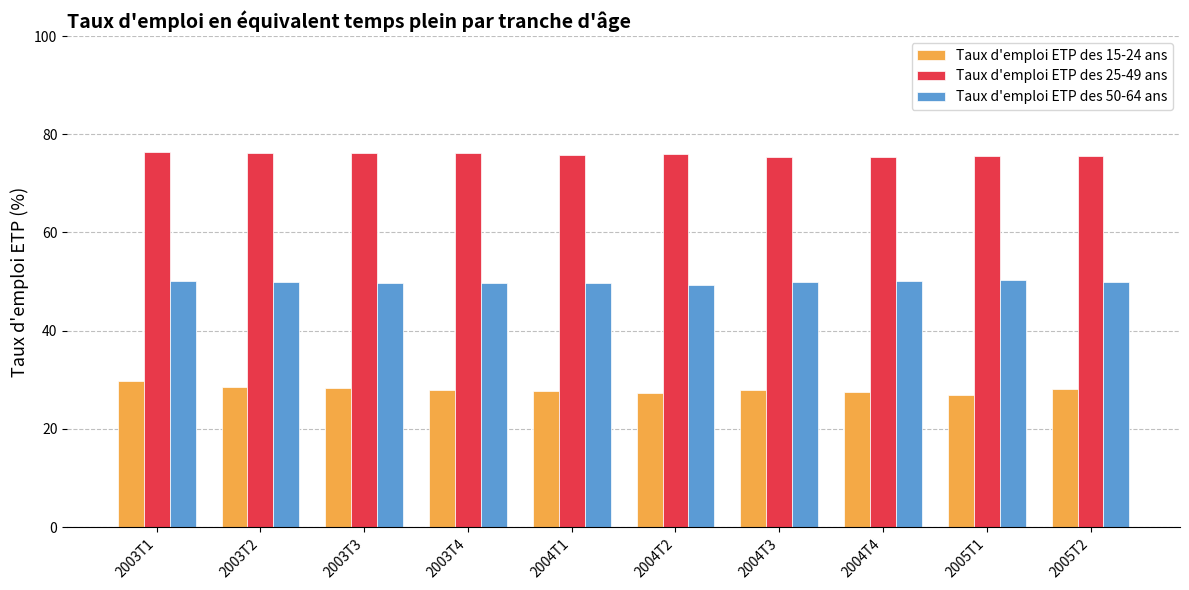

What is the label of the 2nd bar from the left?

2003T2